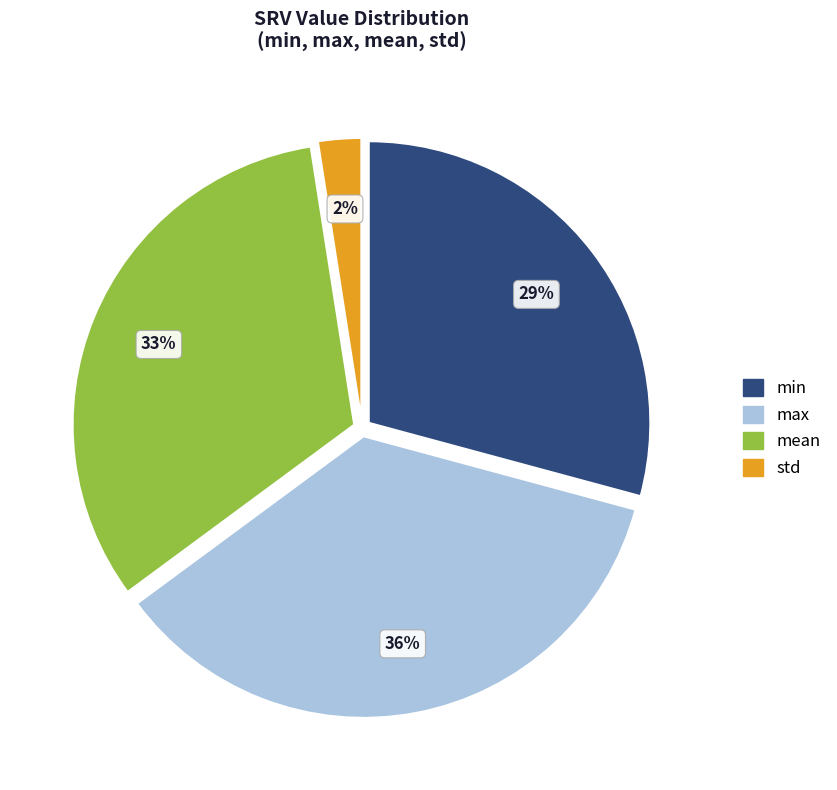

Rank the categories by value from highest to lowest.

max, mean, min, std